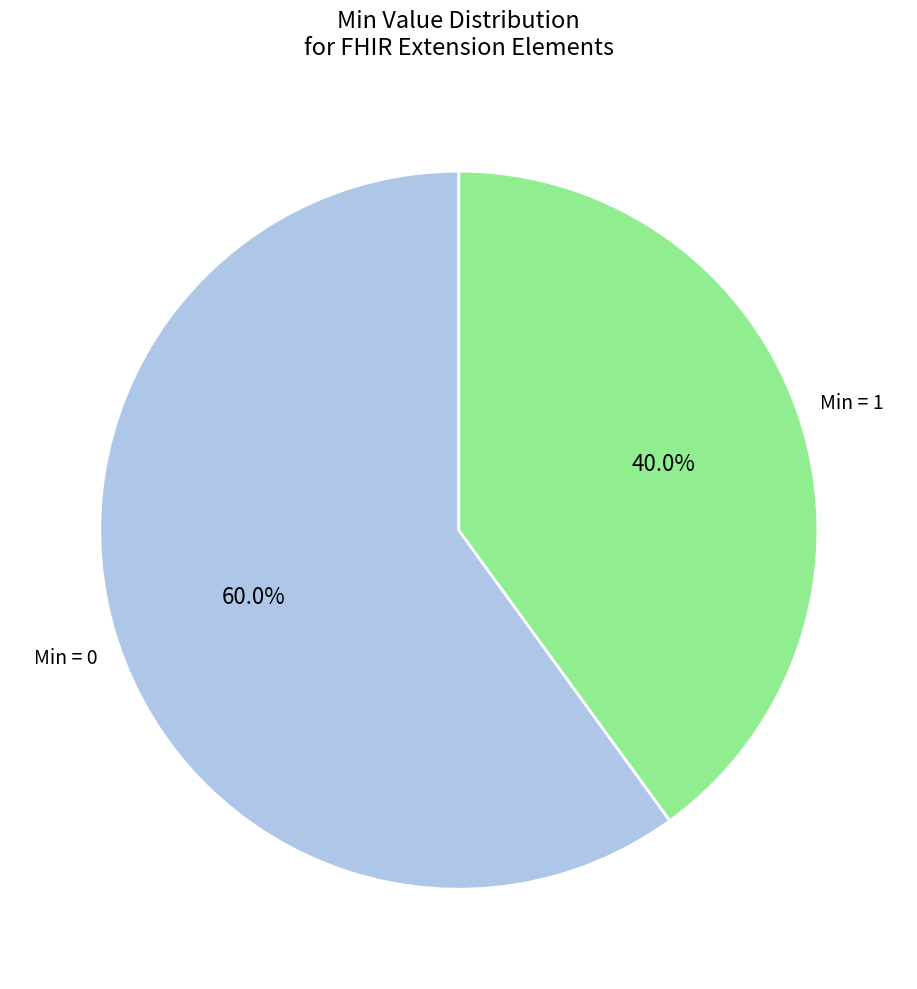

Does any single category account for the majority?

Yes